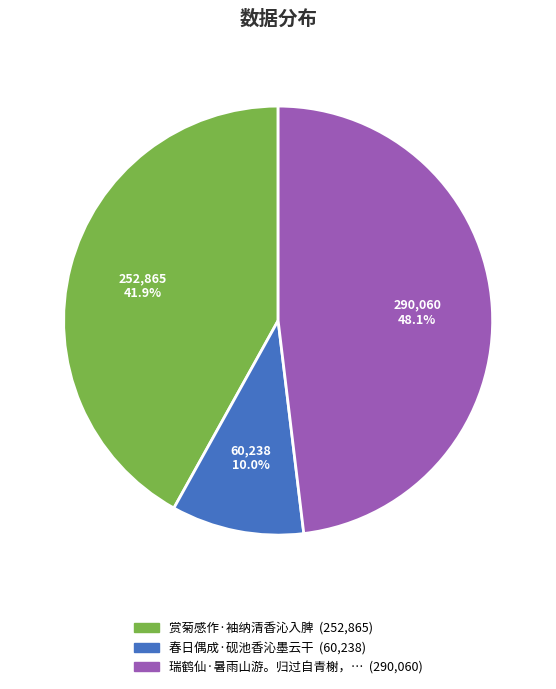

Does any single category account for the majority?

No